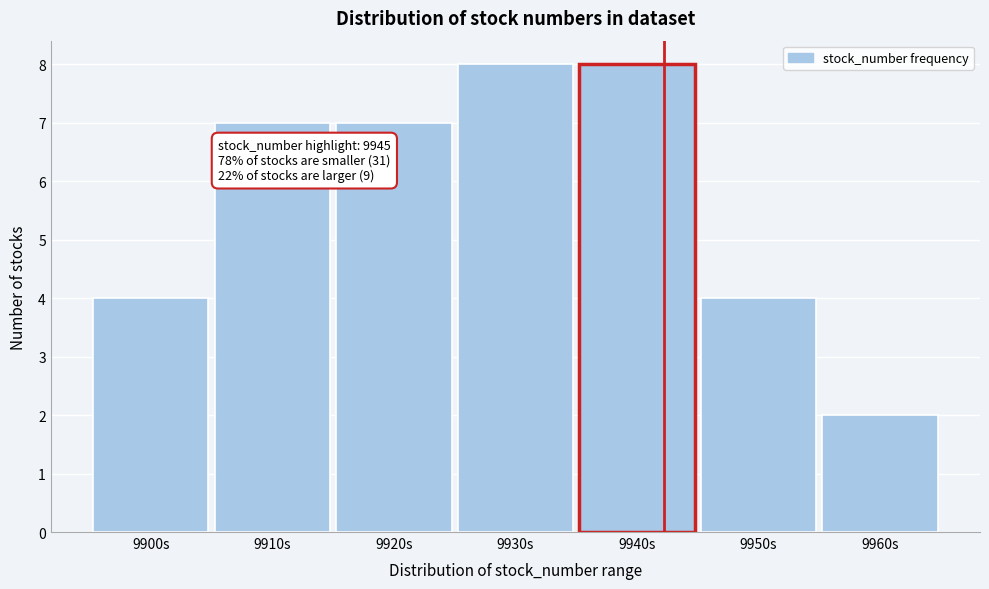

Reading left to right, what are all the values shown in this chart?

9900s=4	9910s=7	9920s=7	9930s=8	9940s=8	9950s=4	9960s=2